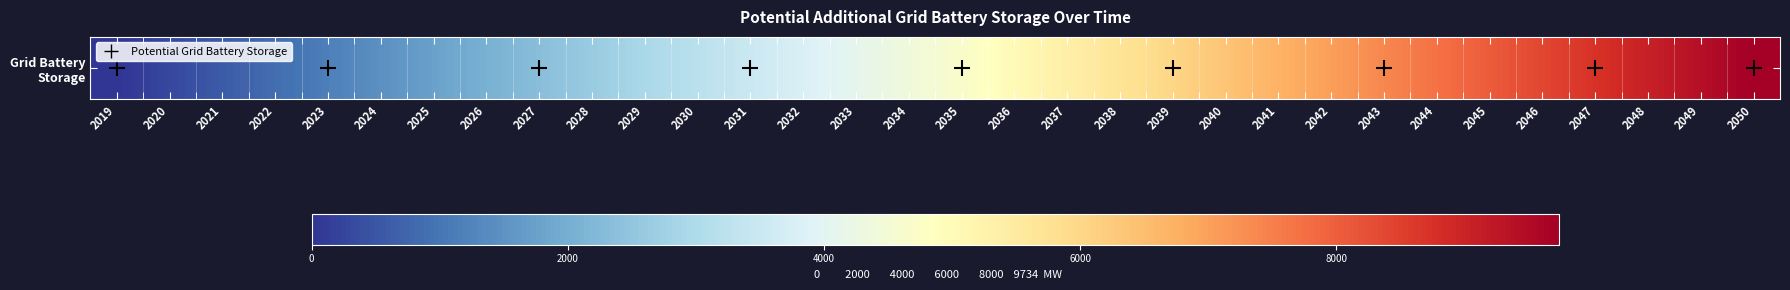

Rank the categories by value from highest to lowest.

2050, 2049, 2048, 2047, 2046, 2045, 2044, 2043, 2042, 2041, 2040, 2039, 2038, 2037, 2036, 2035, 2034, 2033, 2032, 2031, 2030, 2029, 2028, 2027, 2026, 2025, 2024, 2023, 2022, 2021, 2020, 2019